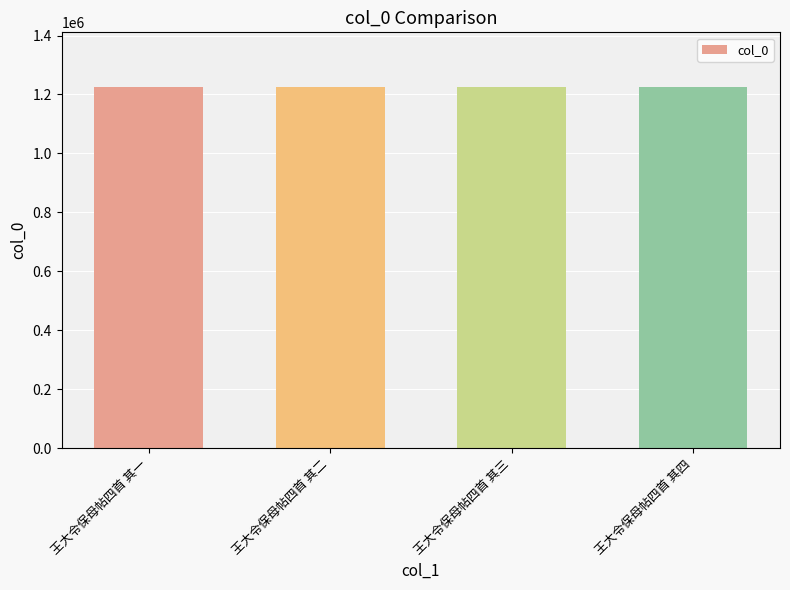

Approximately how many times larger is the value at 王大令保母帖四首 其一 compared to 王大令保母帖四首 其四?

1.0